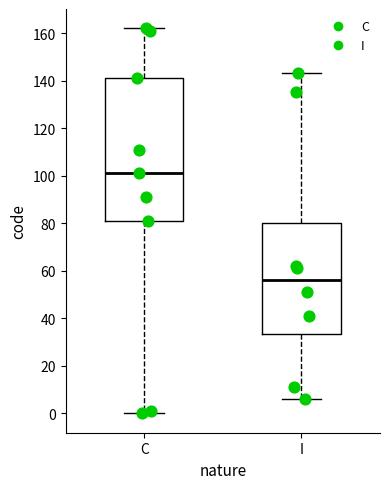

Comparing the boxes themselves (not the whiskers), which one is the tallest?

C